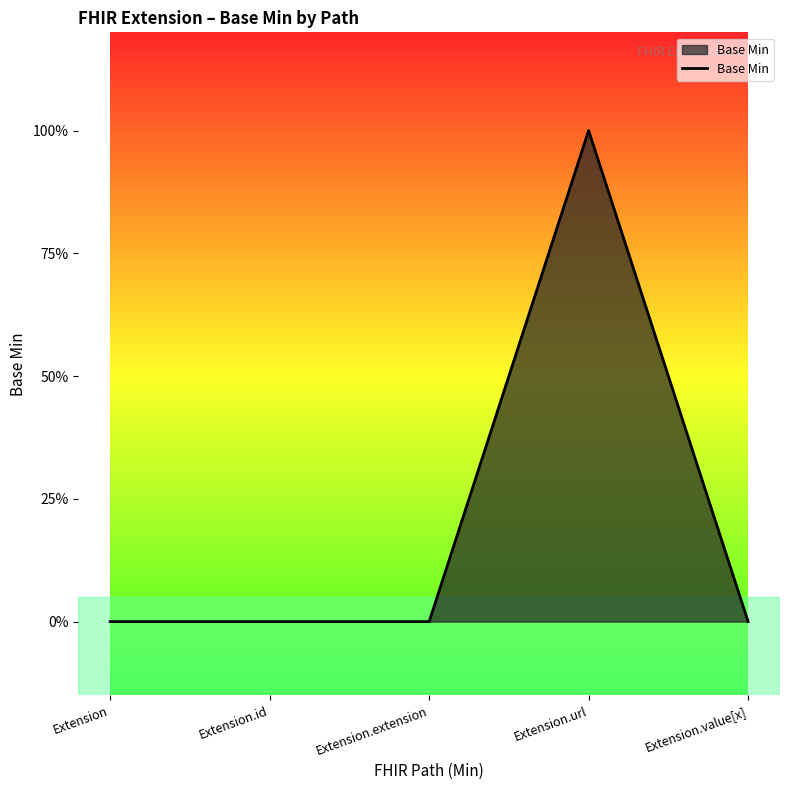

How many points are higher than both their immediate neighbors (excluding endpoints)?

1